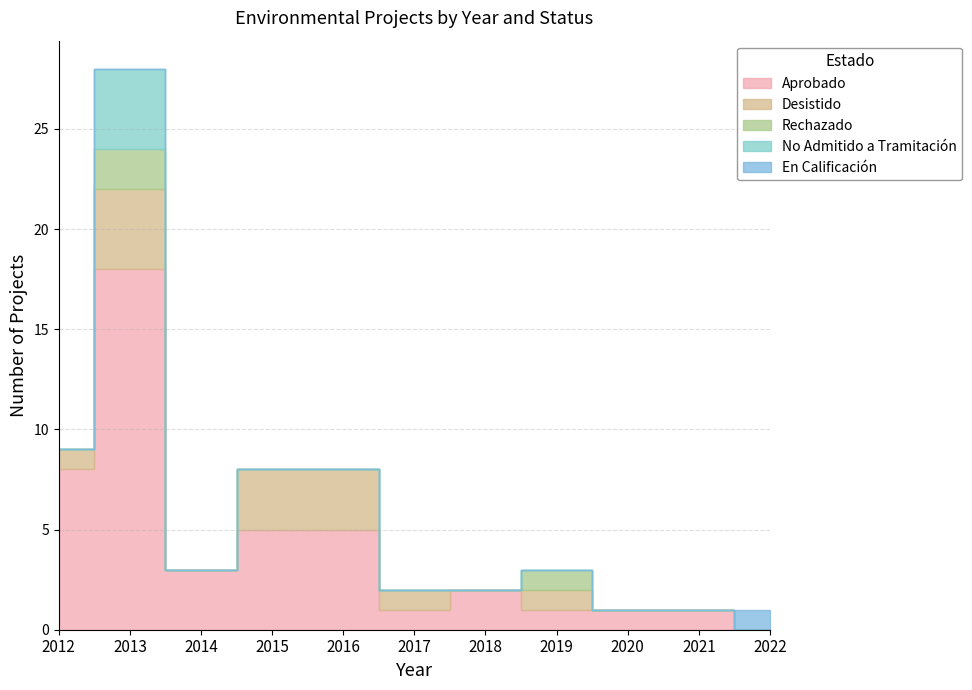

Between 2014 and 2020, which series saw the biggest shift?

Aprobado